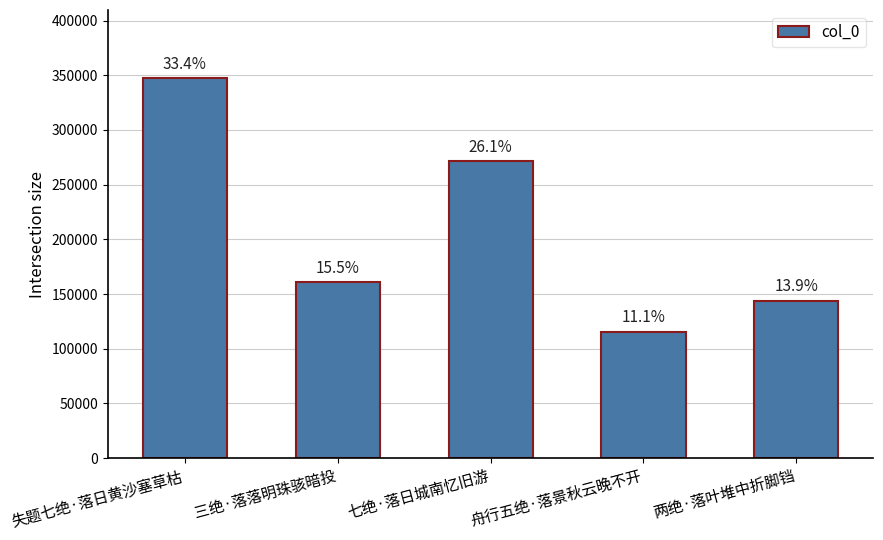

Does the chart contain any negative values?

No